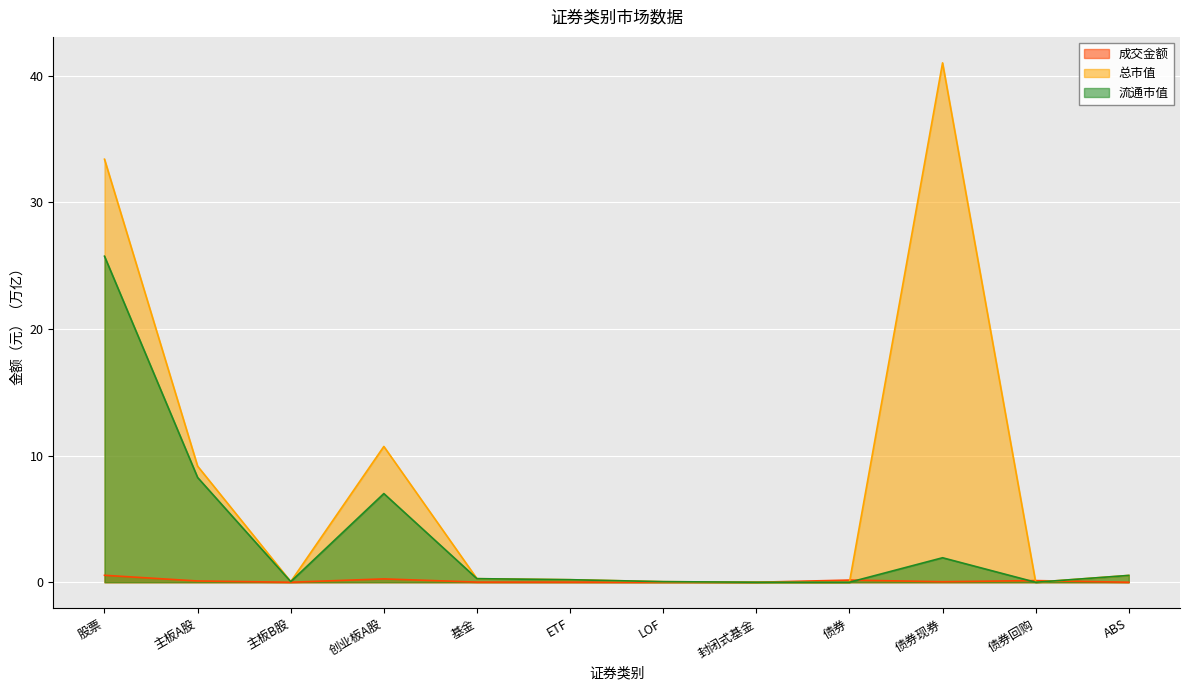

How many lines are shown in the chart?

3